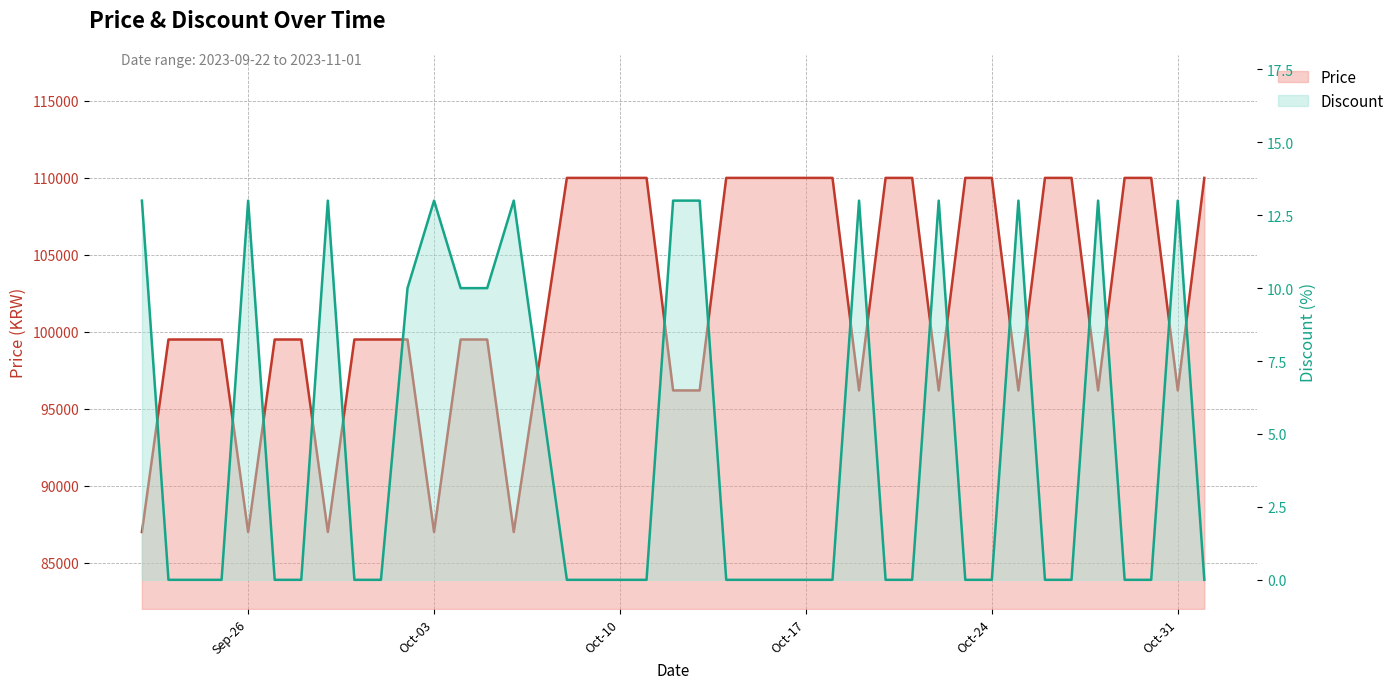

How many lines are shown in the chart?

2